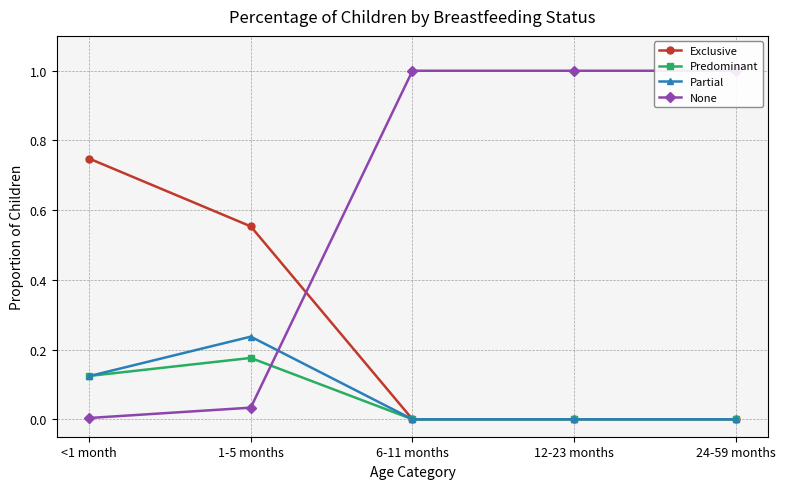

Where do None and Exclusive first cross each other?

1-5 months and 6-11 months